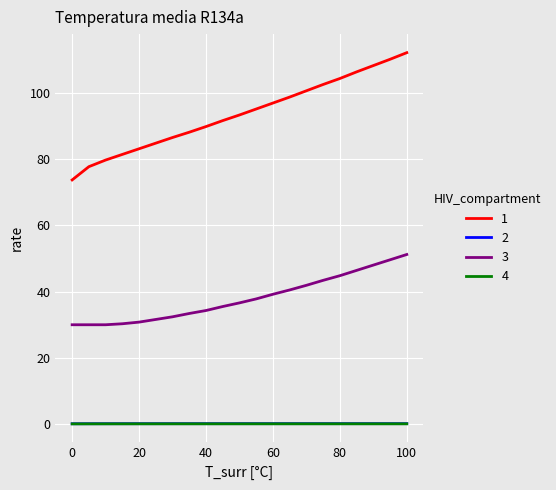

Which series has the largest total across all categories?

1